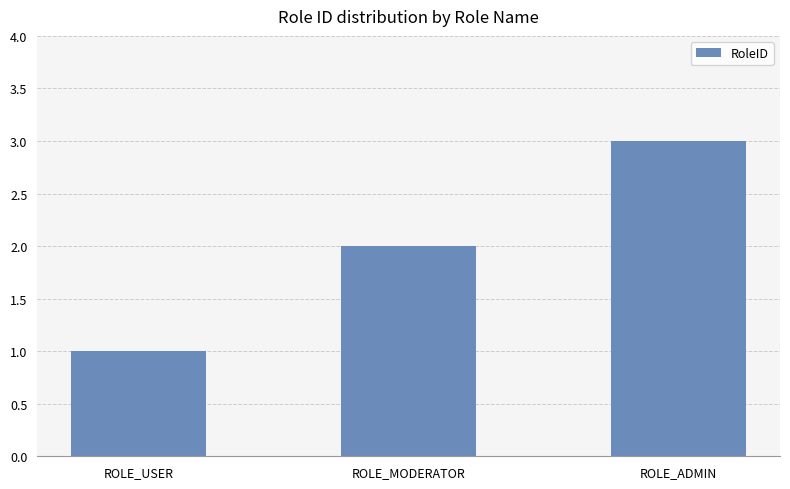

What is the label of the 3rd bar from the right?

ROLE_USER